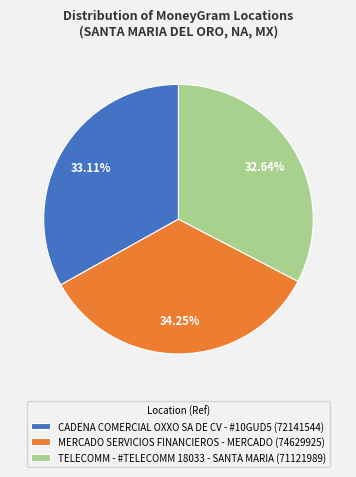

How many segments does this pie chart have?

3